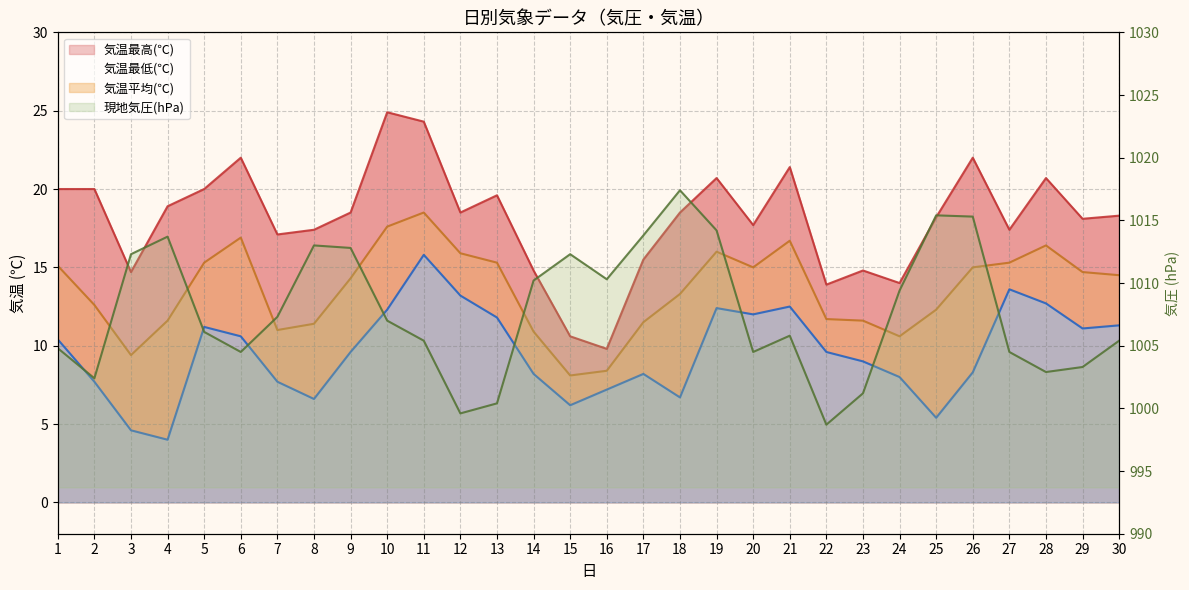

At which category does the chart reach its peak across all series?

18